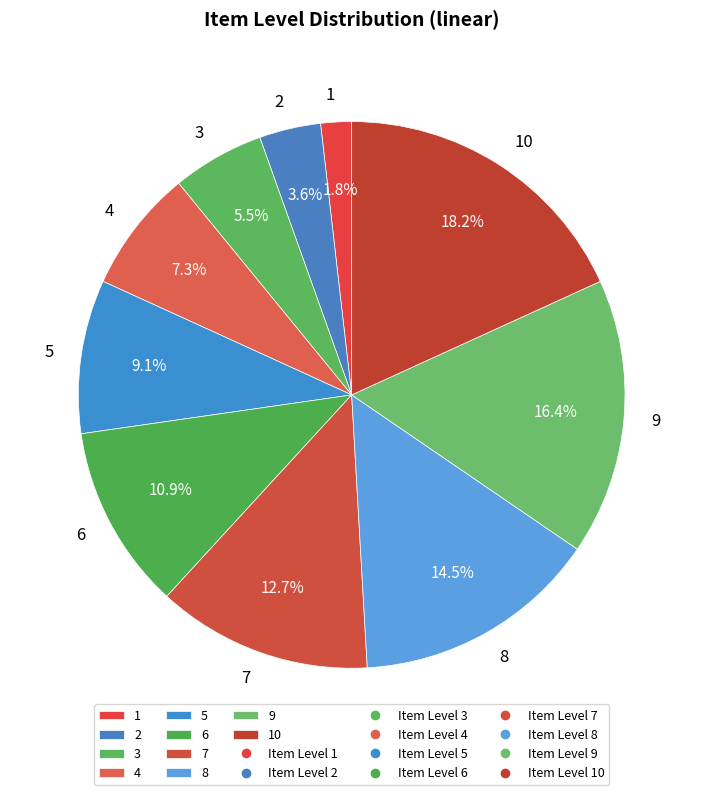

Which category has the smallest portion of the pie?

1